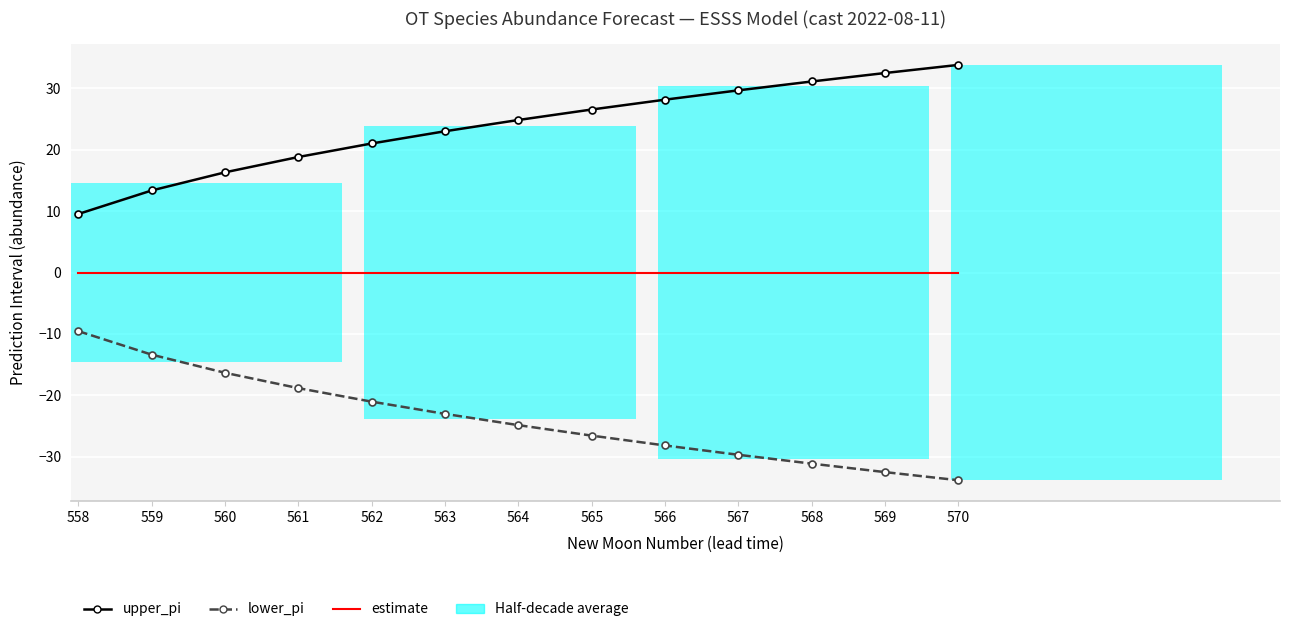

What is the value of the lower_pi bar at the 12th from the left?

-32.5